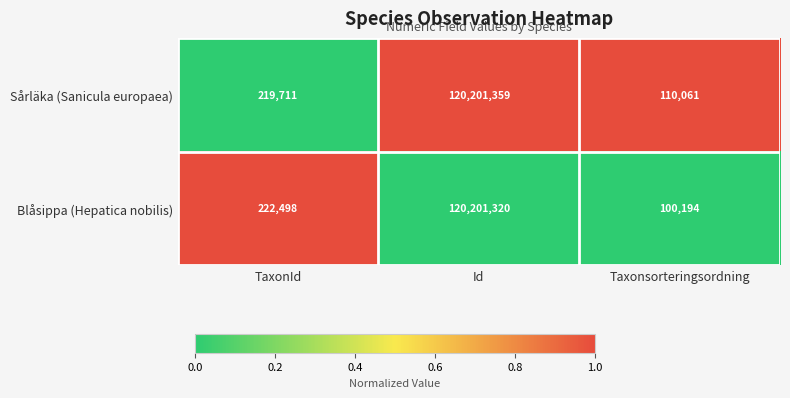

List the series in order of their overall mean, highest first.

Sårläka (Sanicula europaea), Blåsippa (Hepatica nobilis)